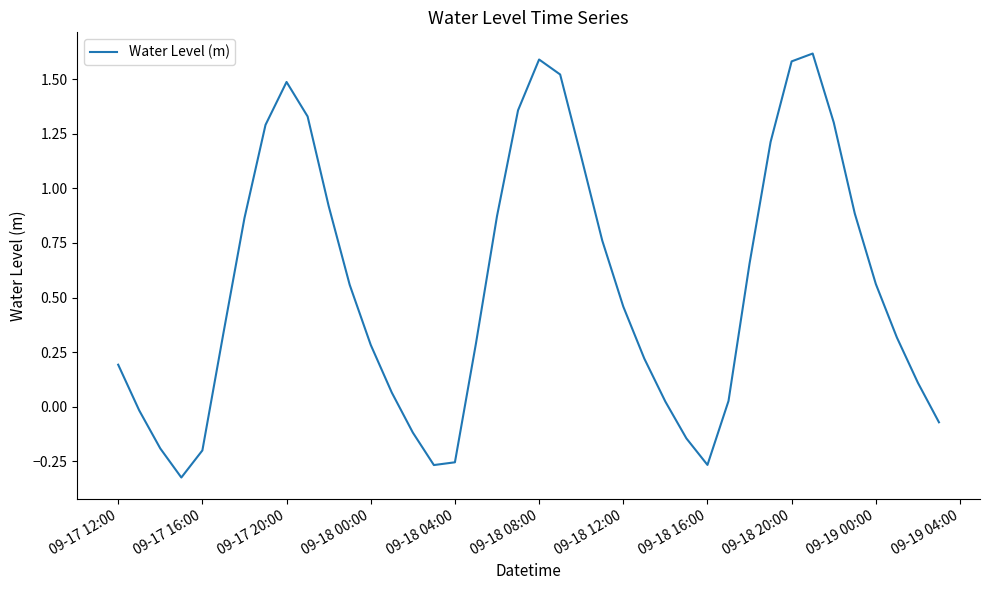

How many interior local peaks (higher than both neighbors) does the data have?

3